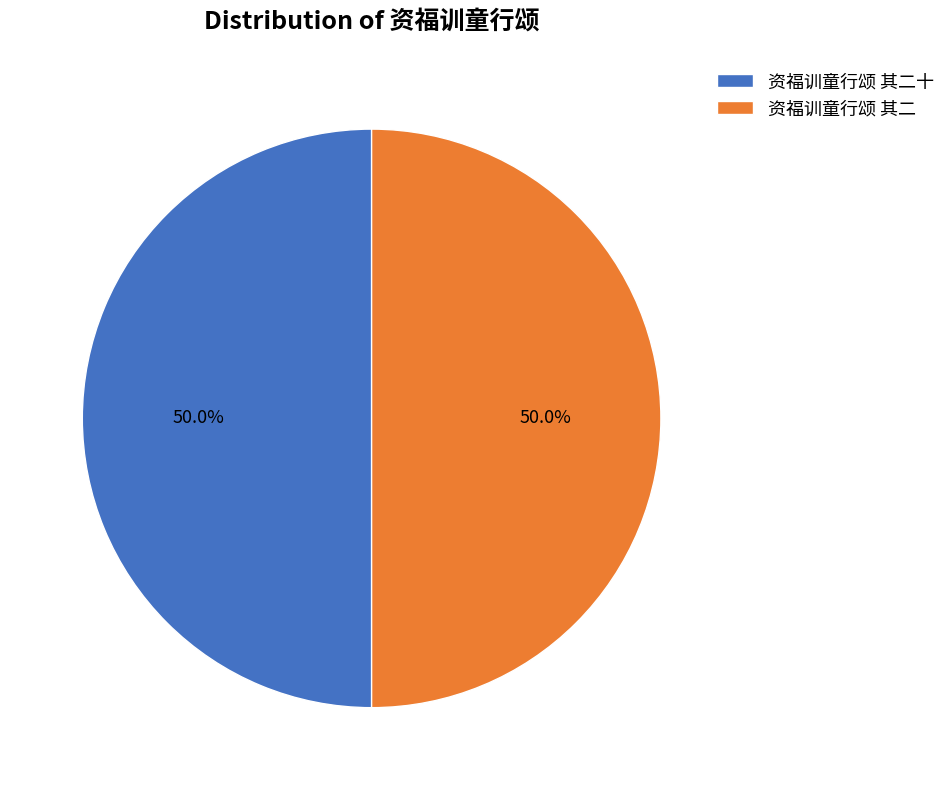

Is the sum of 资福训童行颂 其二 and 资福训童行颂 其二十 greater than half?

Yes